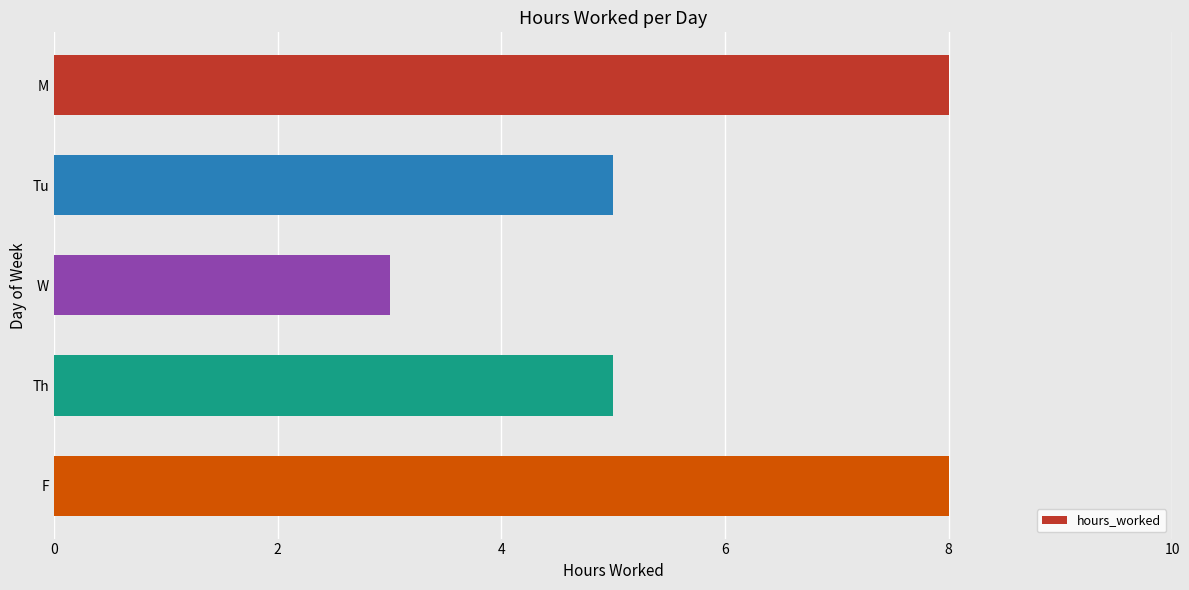

What is the sum of all values?

29